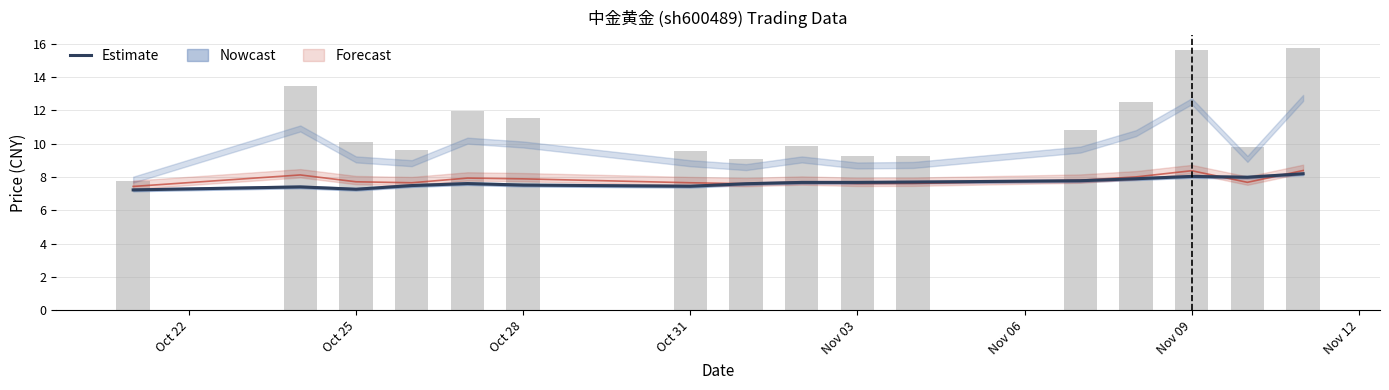

Count the number of categories in the chart.

16